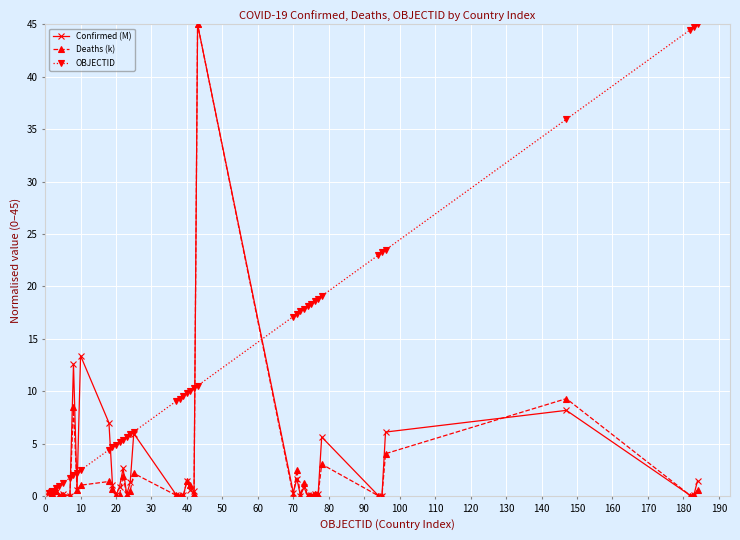

What is the value of the Deaths (k) point at the 33rd from the left?

3.0